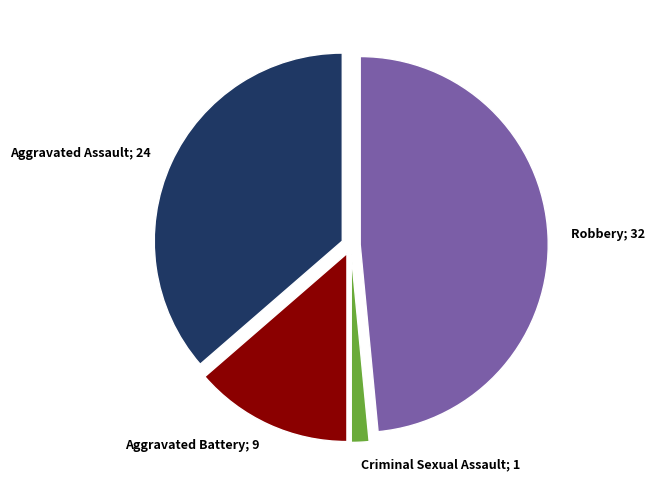

Which has a higher value, Robbery; 32 or Aggravated Battery; 9?

Robbery; 32